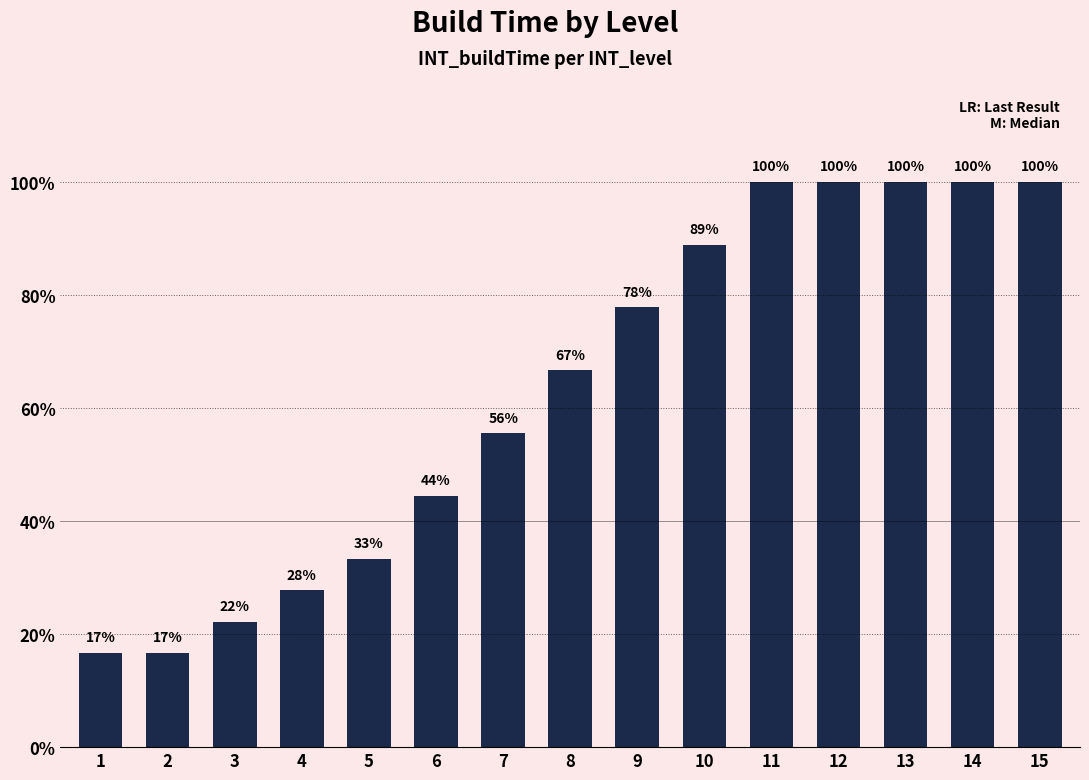

Rank the categories by value from lowest to highest.

1, 2, 3, 4, 5, 6, 7, 8, 9, 10, 11, 12, 13, 14, 15